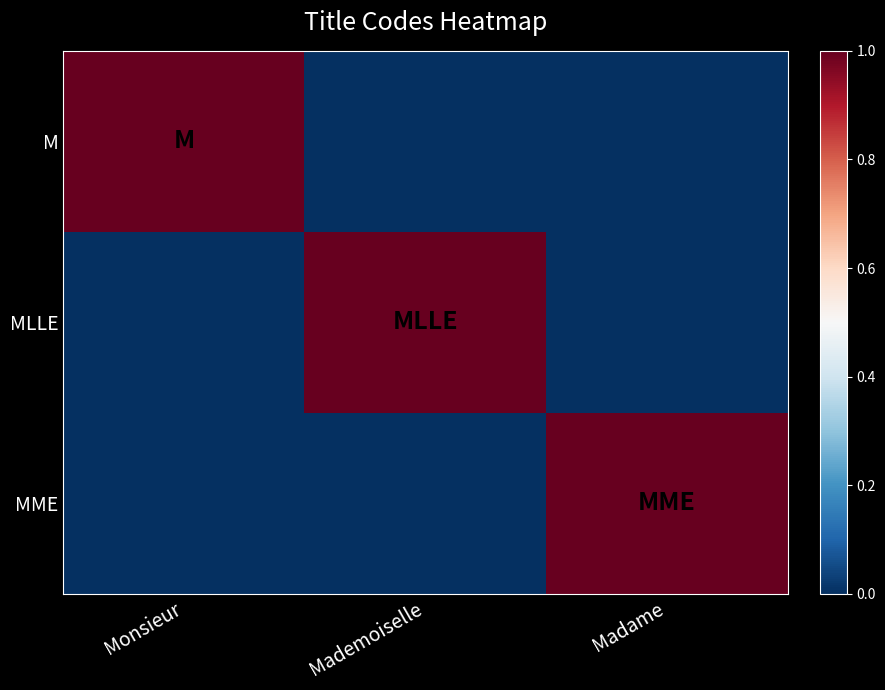

Rank the series at Mademoiselle from lowest to highest value.

M, MME, MLLE